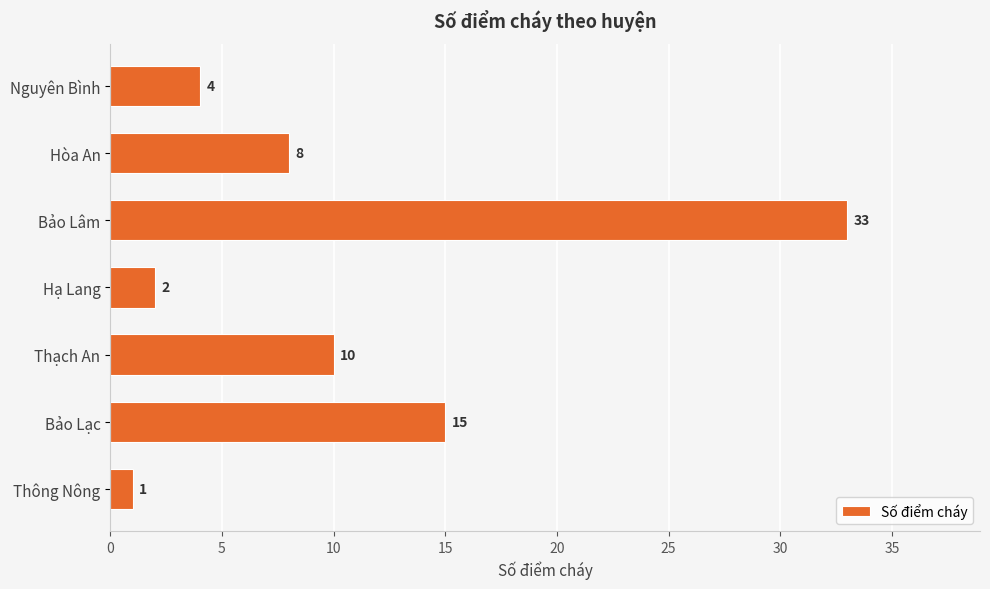

Is it true that the value at Bảo Lạc is 23?

False